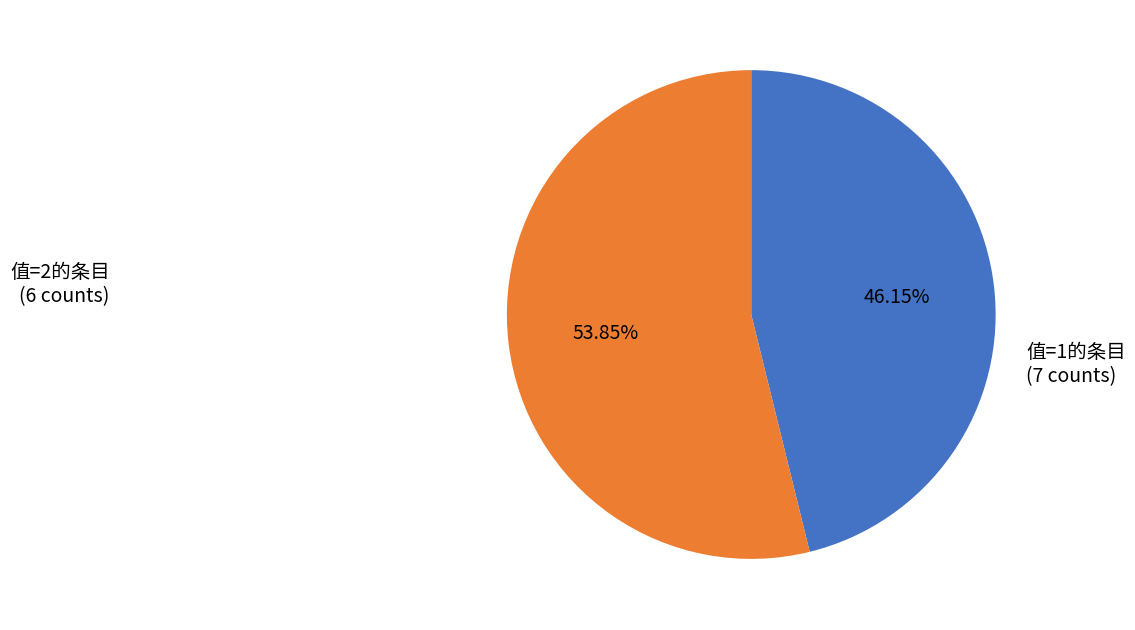

Is there any slice that represents more than half of the pie?

Yes